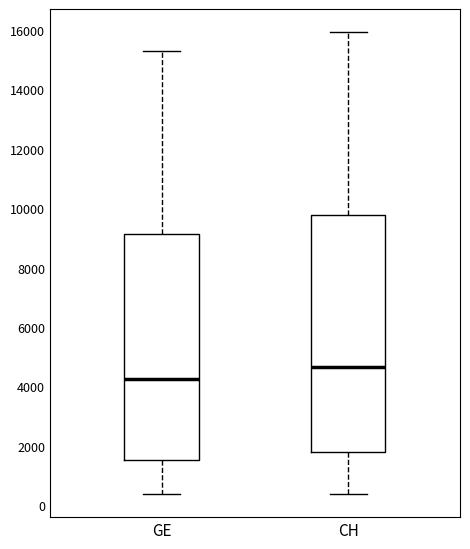

Where does the median line of the box for GE sit on the y-axis? The values are not printed on the chart, so give them approximately, as read against the axis.

4200